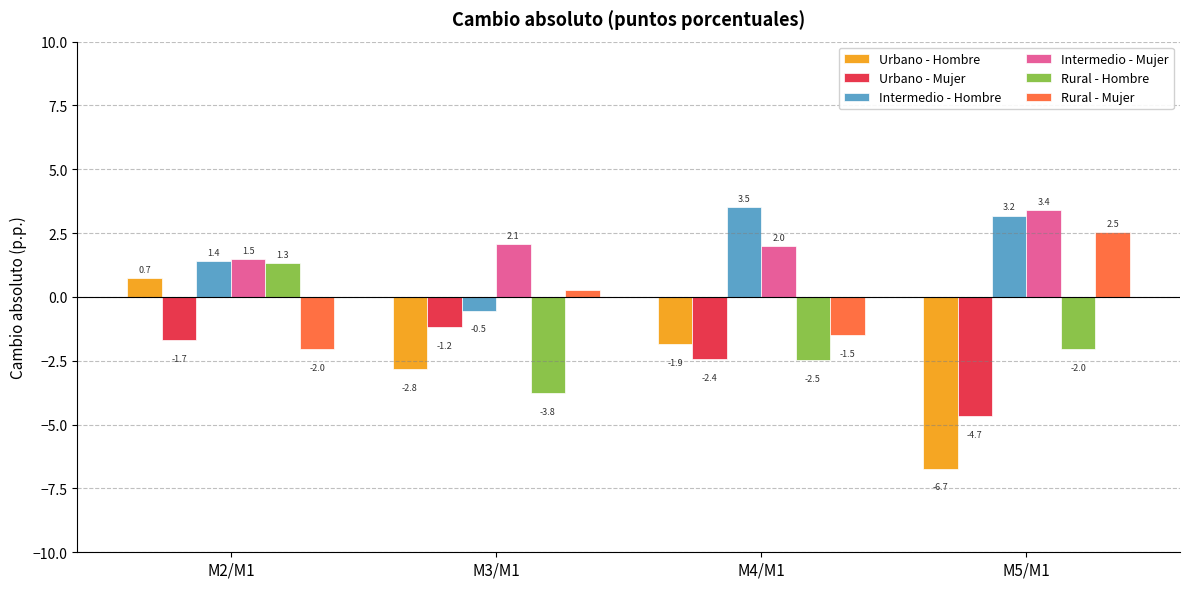

What is the lowest value of the Intermedio - Mujer series?

1.5